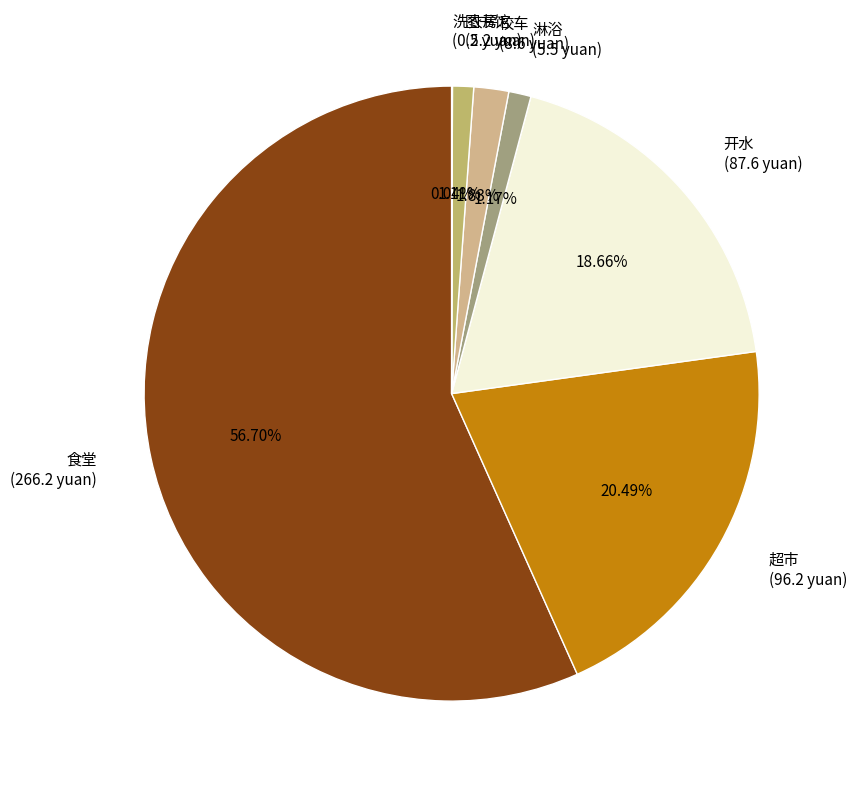

What is the largest slice in the pie chart?

食堂